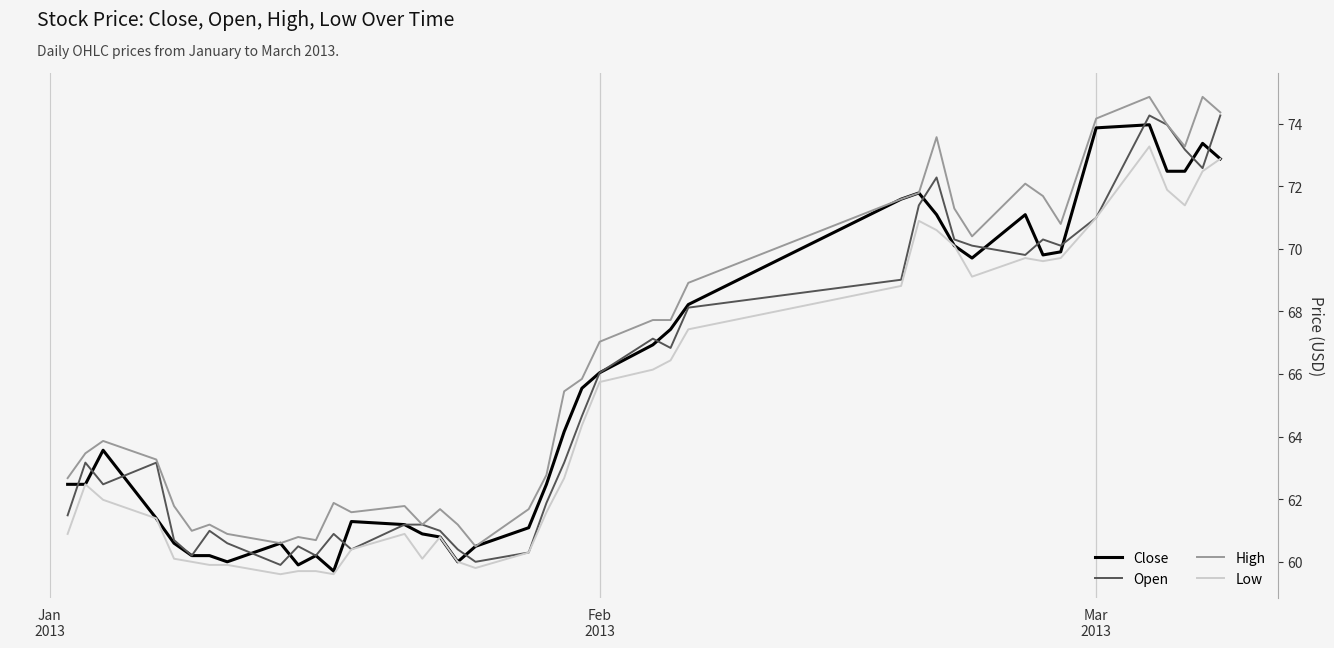

What is the smallest value displayed?

59.6